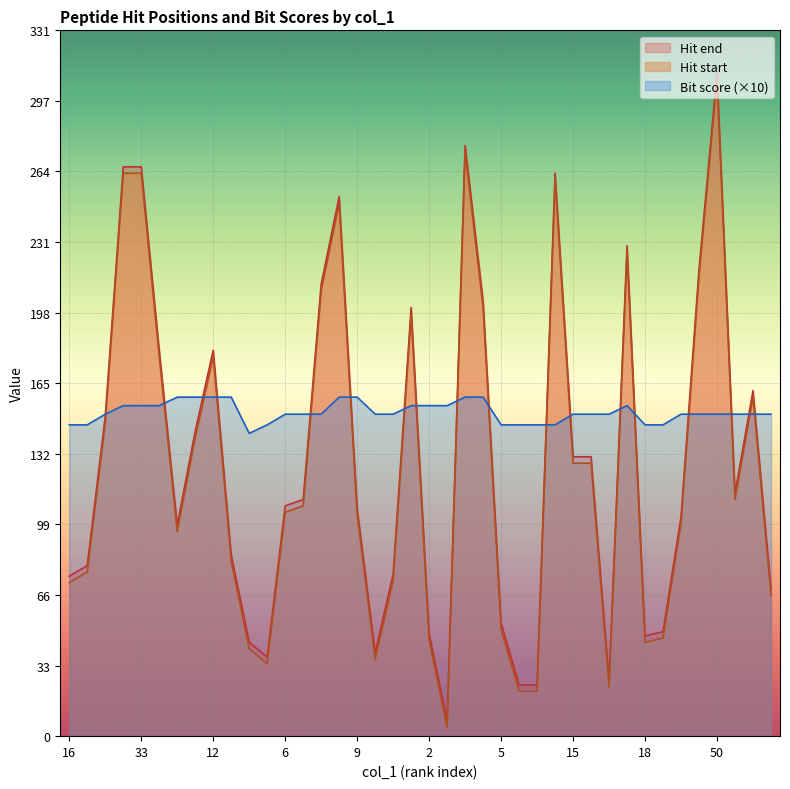

Which series changed the most between 40 and 50?

Hit start